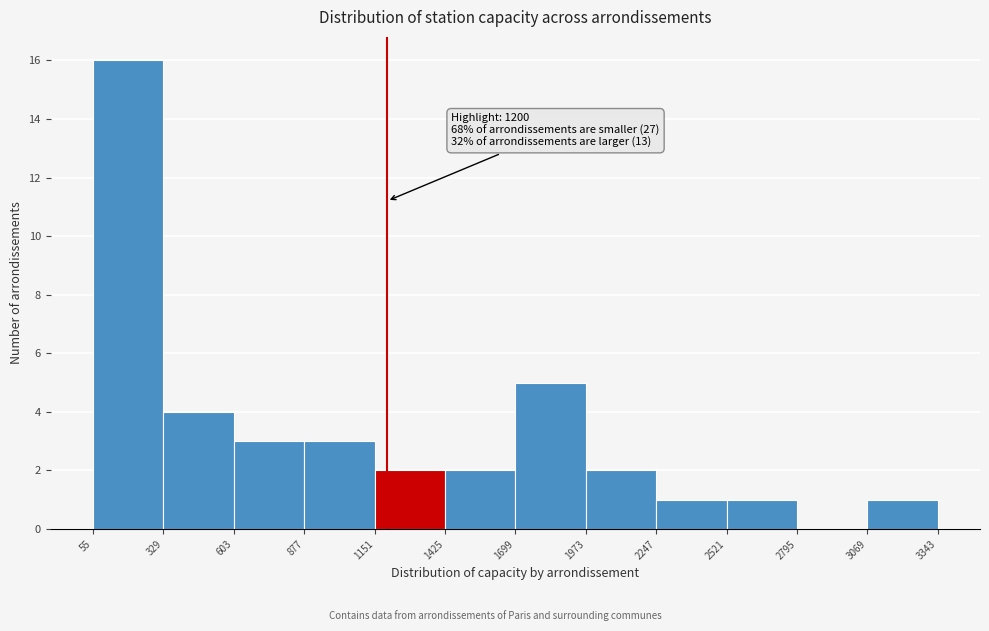

Over which range of the x-axis is the bar tallest?

55 to 329